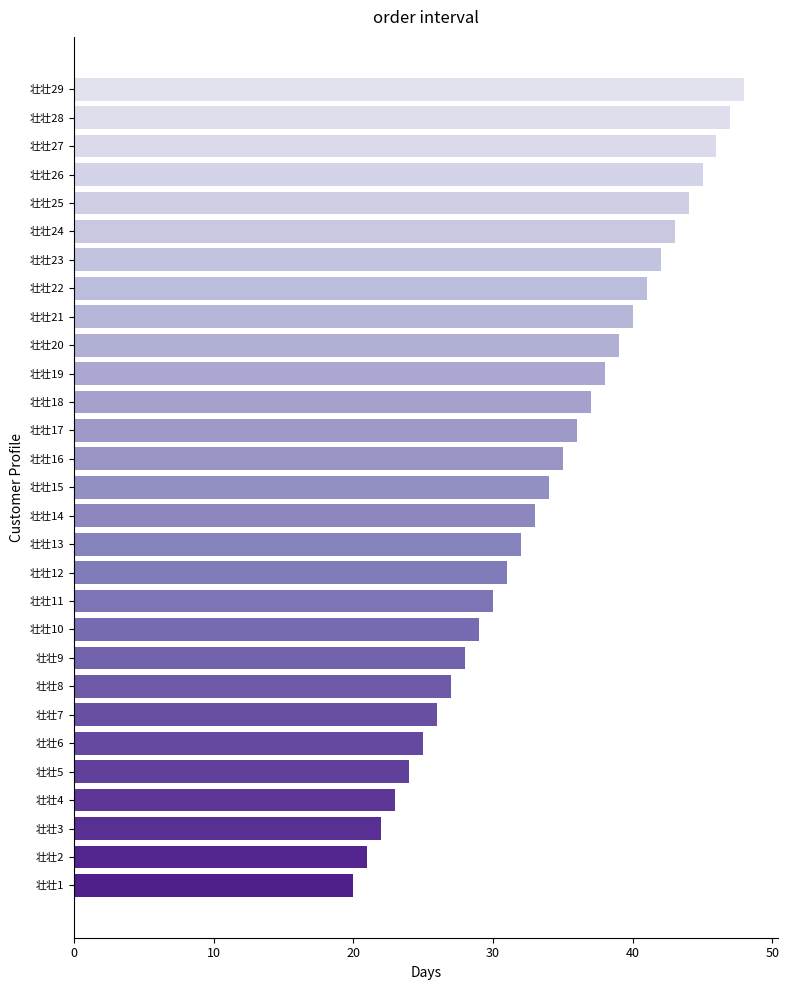

List the labels in order of value, largest first.

壮壮29, 壮壮28, 壮壮27, 壮壮26, 壮壮25, 壮壮24, 壮壮23, 壮壮22, 壮壮21, 壮壮20, 壮壮19, 壮壮18, 壮壮17, 壮壮16, 壮壮15, 壮壮14, 壮壮13, 壮壮12, 壮壮11, 壮壮10, 壮壮9, 壮壮8, 壮壮7, 壮壮6, 壮壮5, 壮壮4, 壮壮3, 壮壮2, 壮壮1